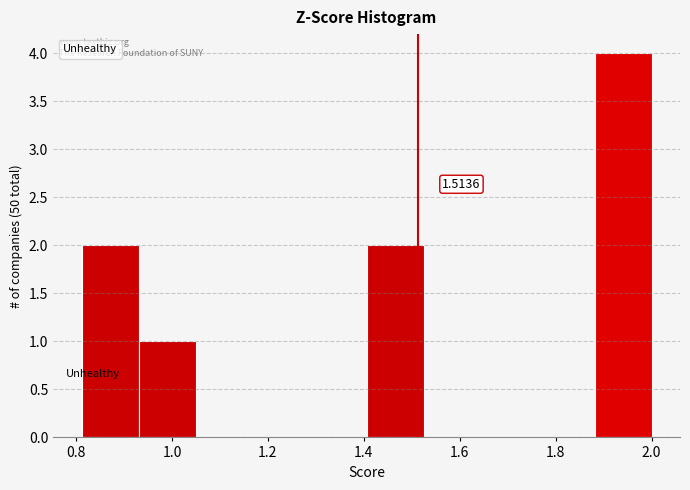

Over which range of the x-axis is the bar tallest?

1.88 to 2.00